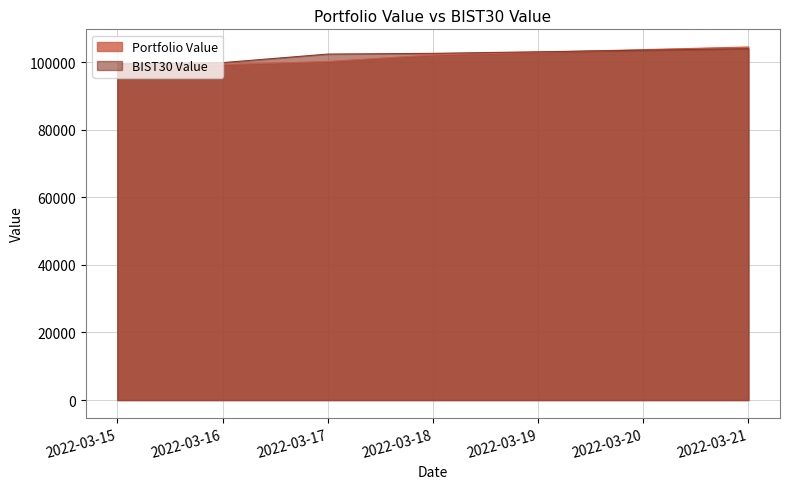

List the series in order of their peak value, lowest first.

BIST30 Value, Portfolio Value